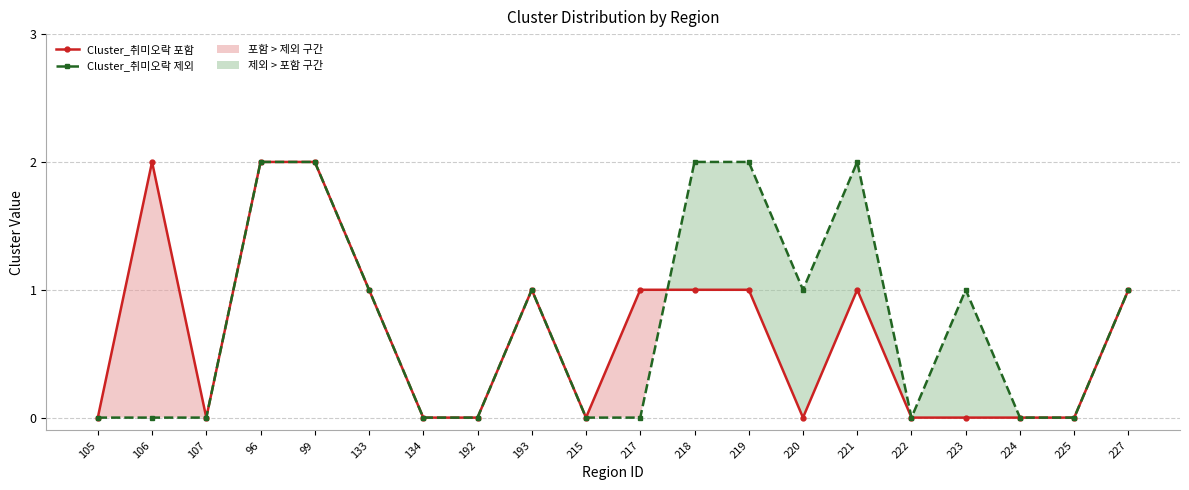

What is the value of the Cluster_취미오락 제외 point at the 14th from the left?

1